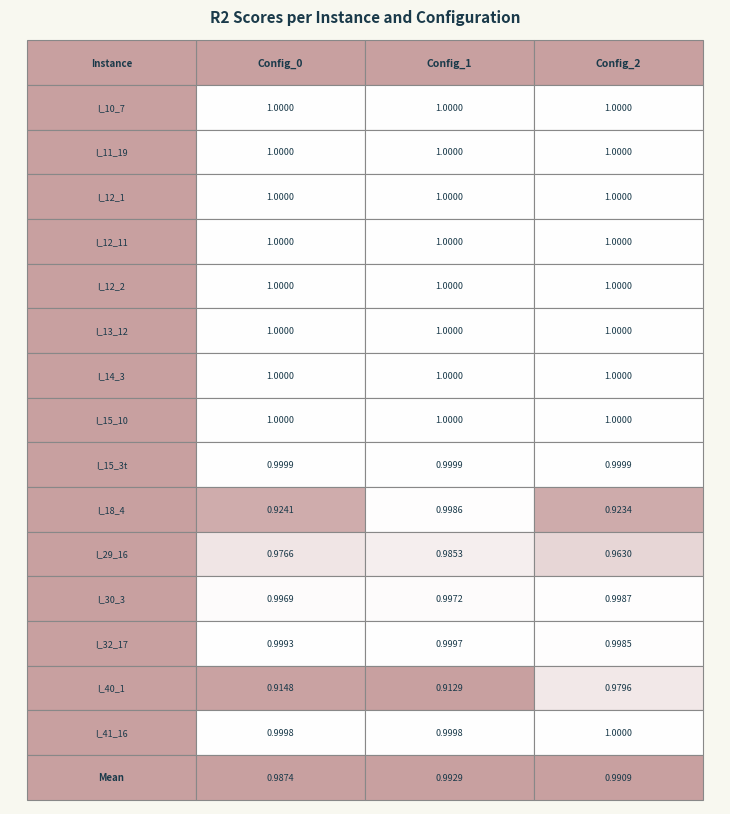

What is the average value of the feynman_I_10_7 series?

1.0